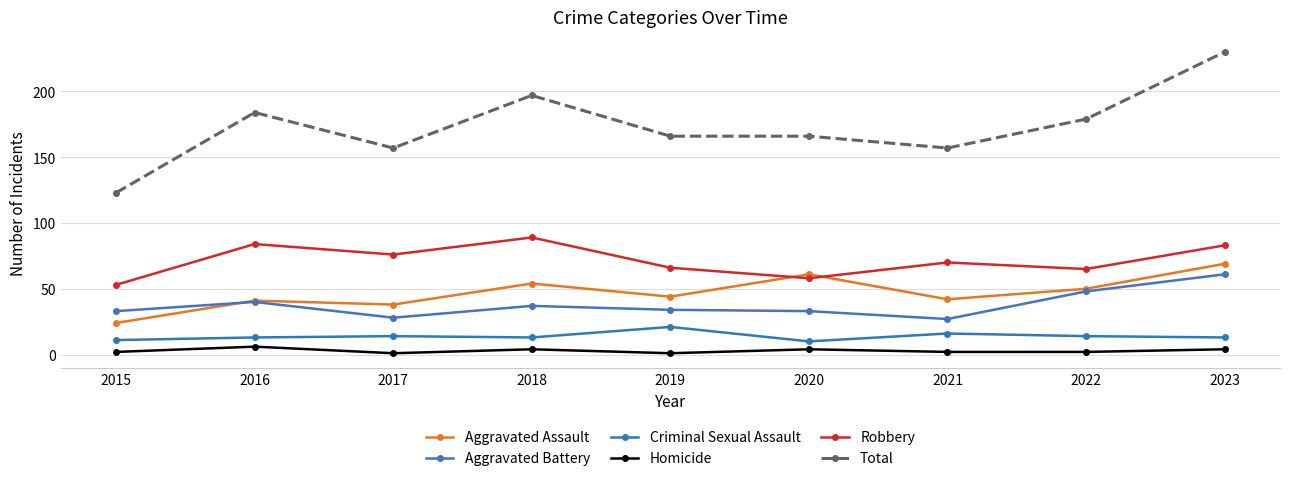

What is the total value across all series at 2019?

332